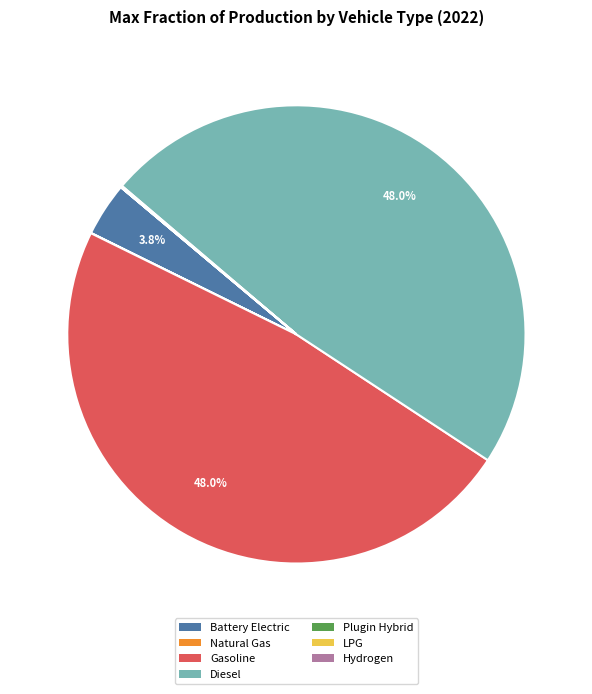

Does any single category account for the majority?

No